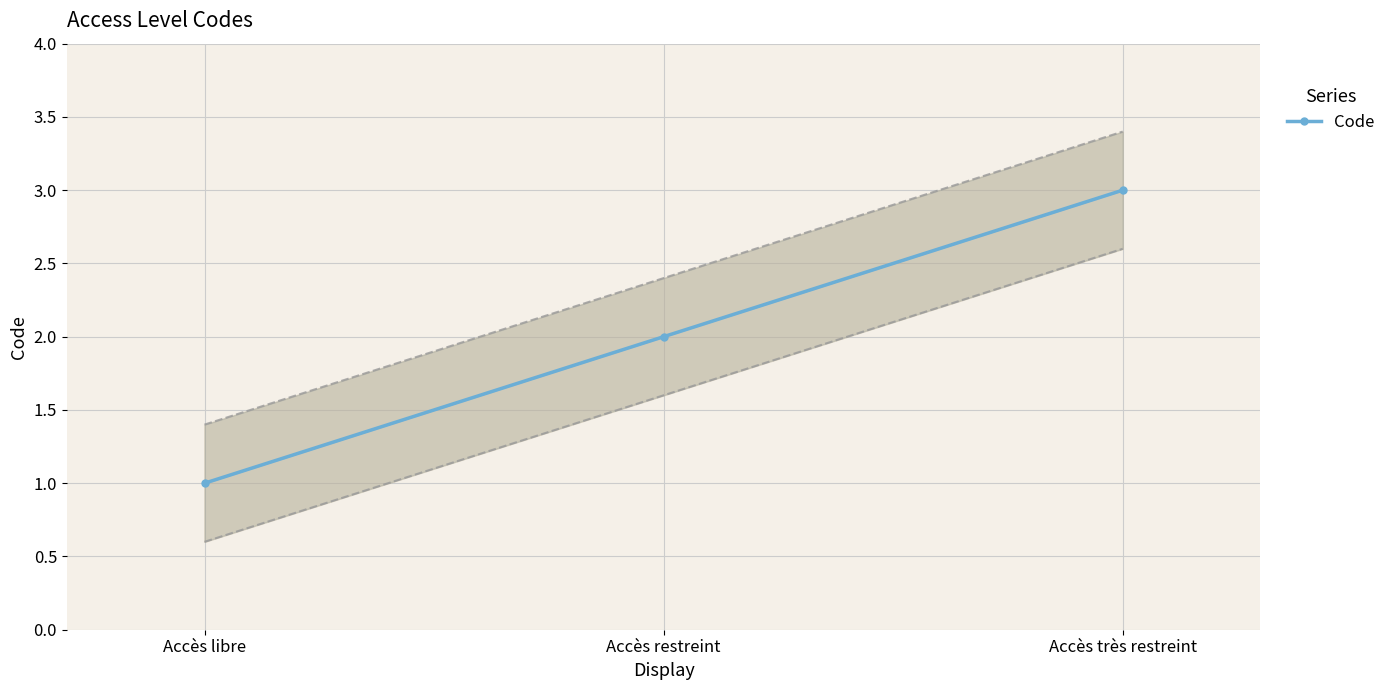

What is the change in value from Accès libre to Accès très restreint?

+2